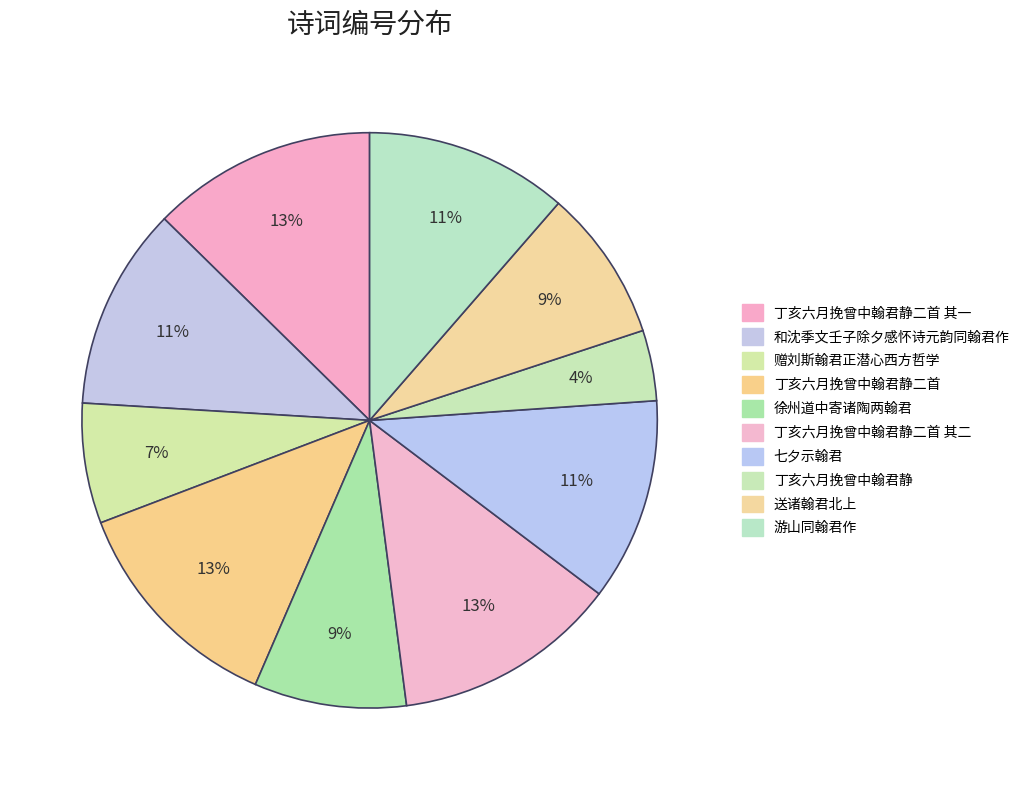

Which has a higher value, 丁亥六月挽曾中翰君静二首 其二 or 赠刘斯翰君正潜心西方哲学?

丁亥六月挽曾中翰君静二首 其二